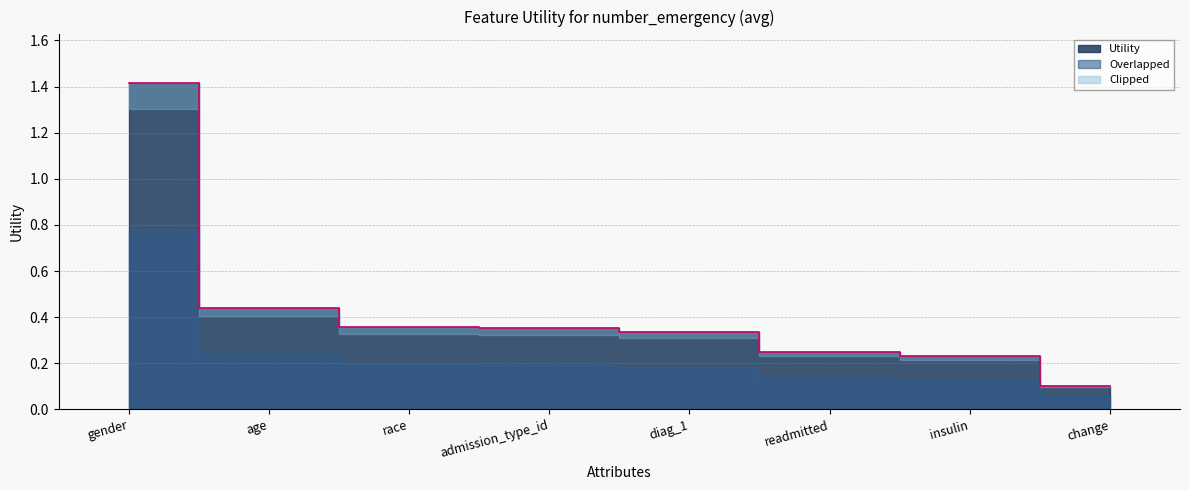

Reading left to right, list all the values displayed in this chart.

gender=1.4	age=0.4	race=0.4	admission_type_id=0.4	diag_1=0.3	readmitted=0.2	insulin=0.2	change=0.1